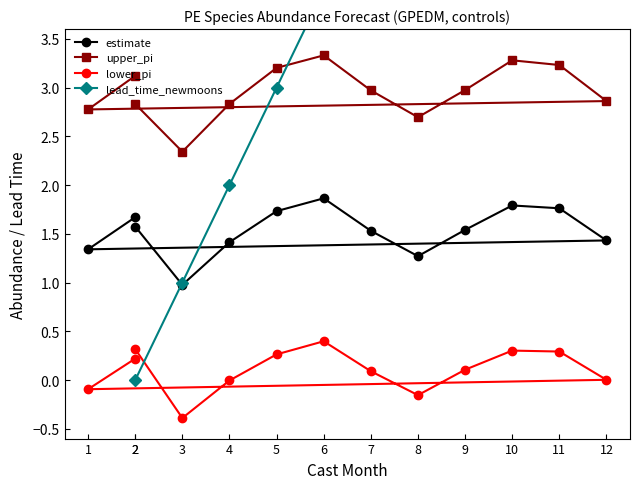

Which category has the lowest value in the lead_time_newmoons series?

2